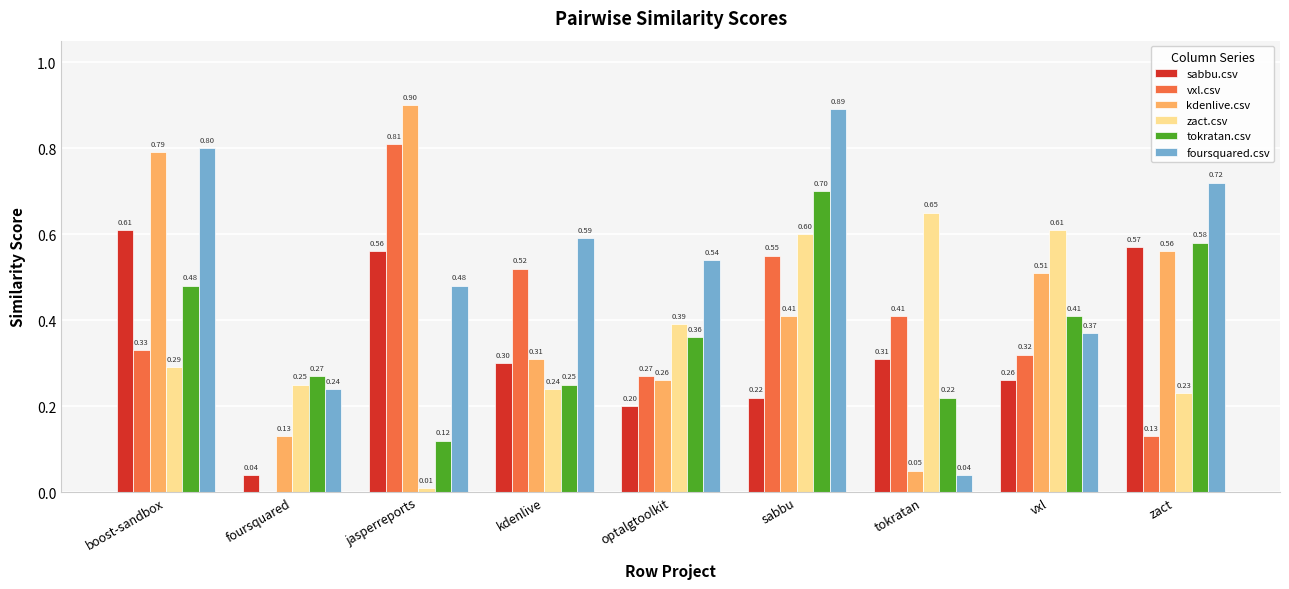

What are all the series names shown in the legend?

sabbu.csv, vxl.csv, kdenlive.csv, zact.csv, tokratan.csv, foursquared.csv